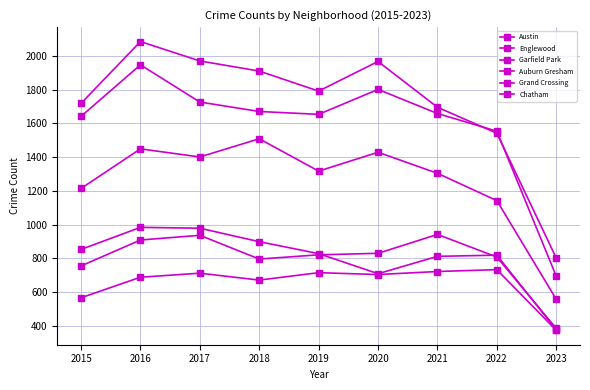

Does the chart have visible grid lines?

Yes